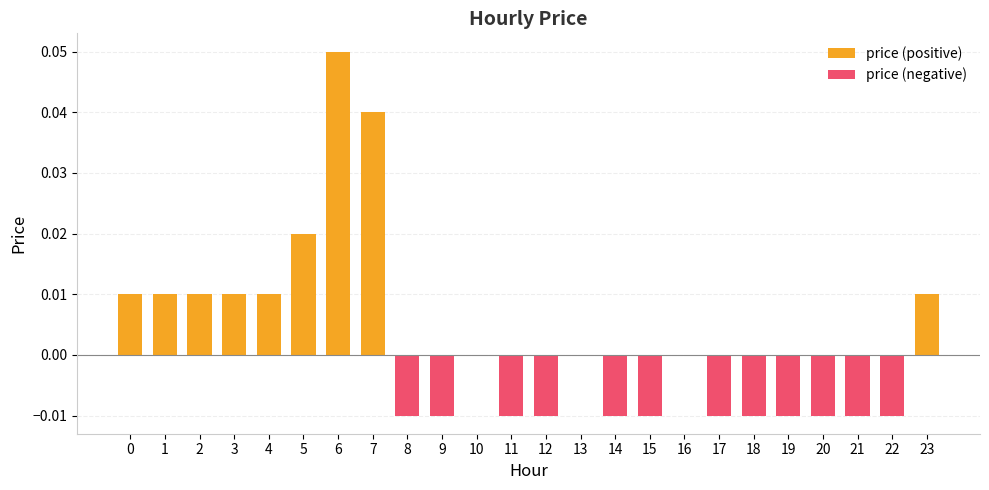

Is it true that price (negative) equals -0.0 at 14?

True